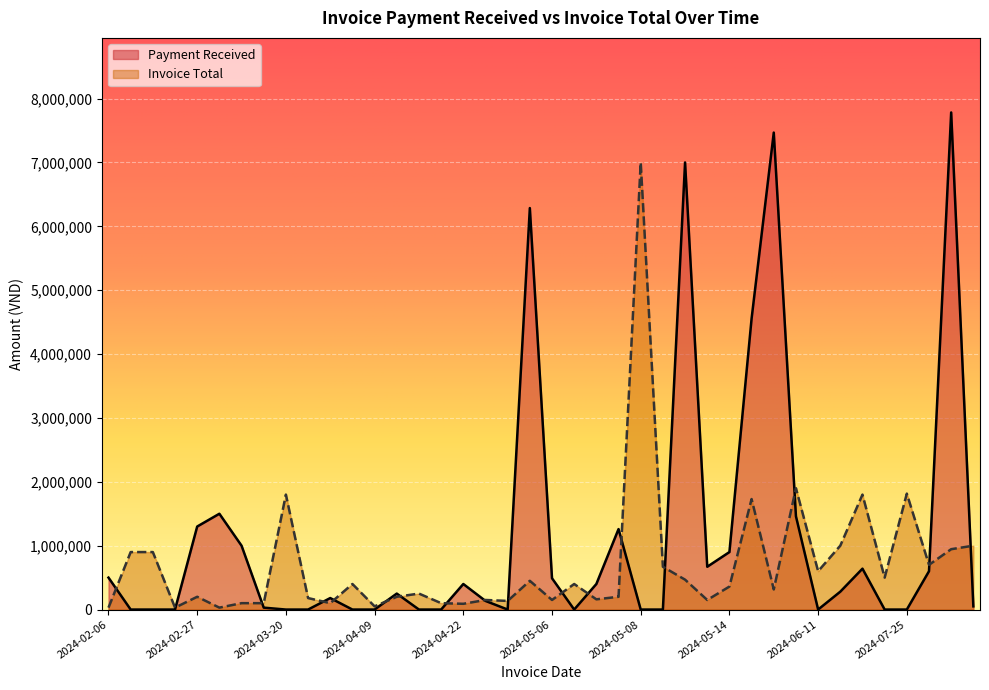

Which category has the highest value in the Invoice Total series?

2024-05-08